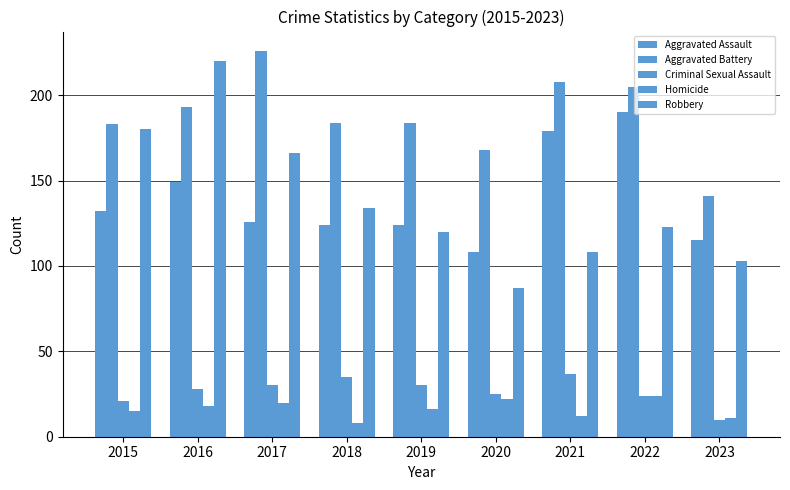

How many bars are there in total?

45